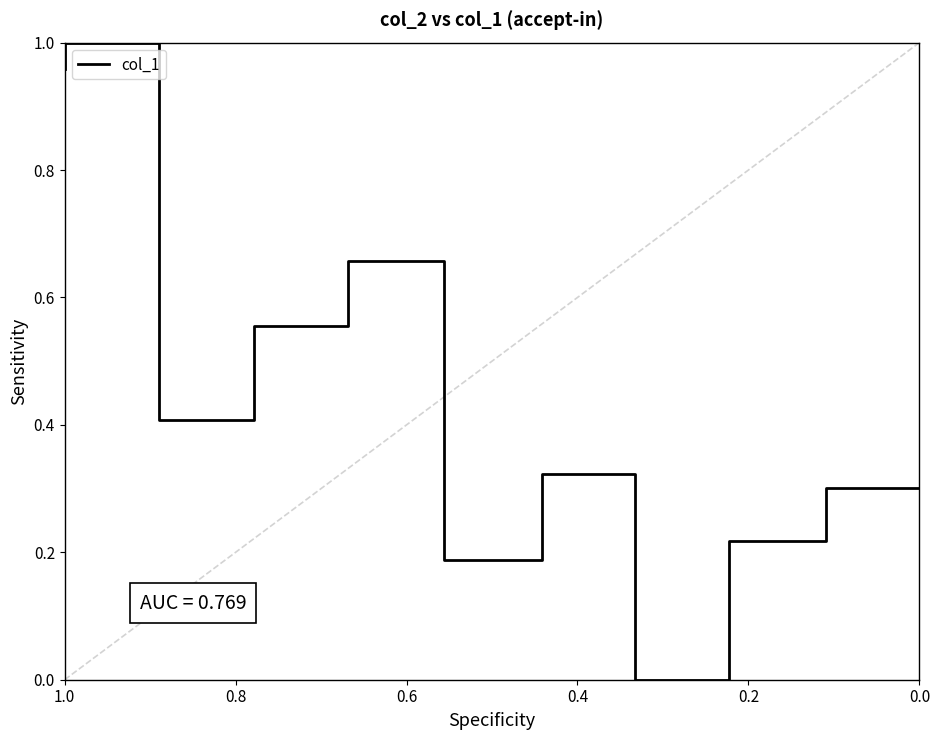

Is it true that the value at 0.6 is 0.4?

False